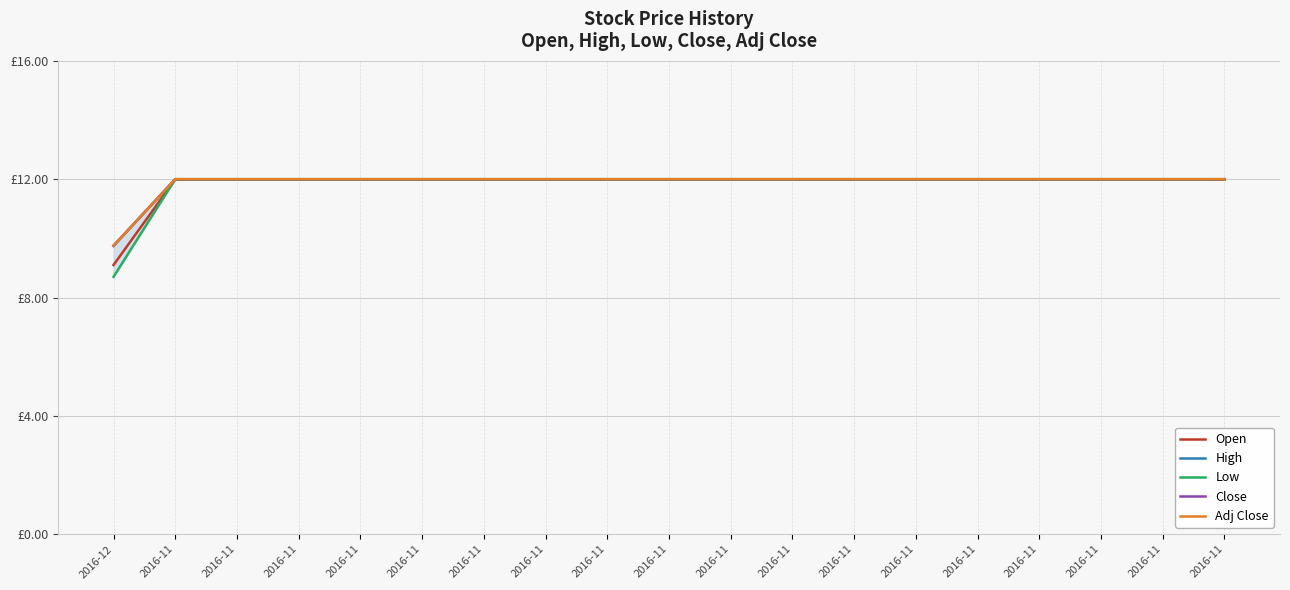

True or false: Low and High cross at least once.

False